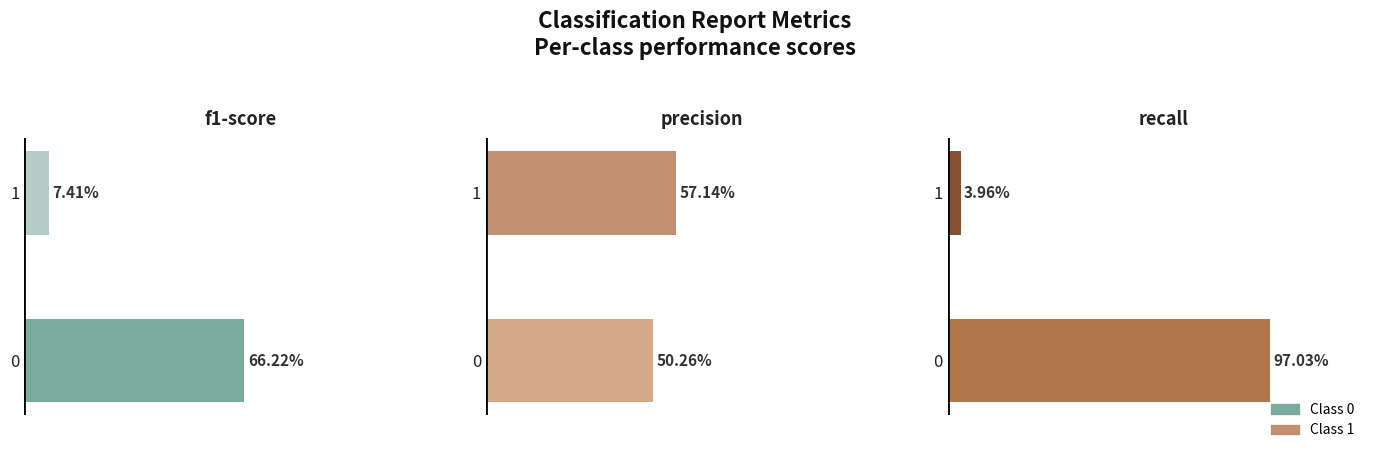

At how many categories does at least one series exceed 0?

2